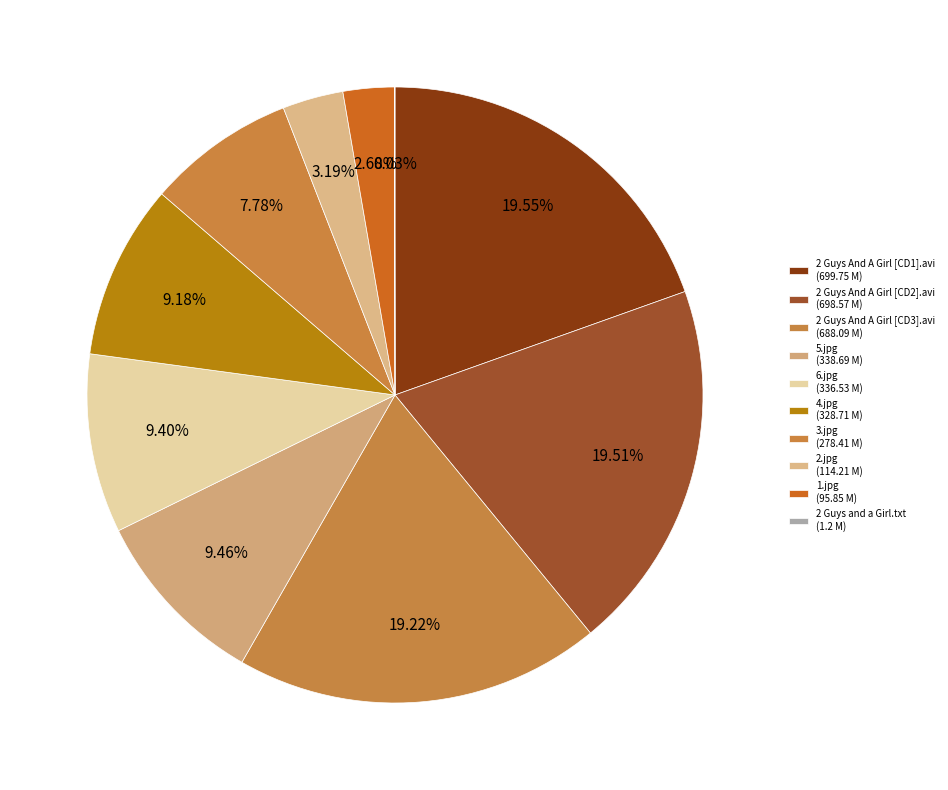

Between 6.jpg and 2 Guys And A Girl [CD2].avi, which is larger?

2 Guys And A Girl [CD2].avi